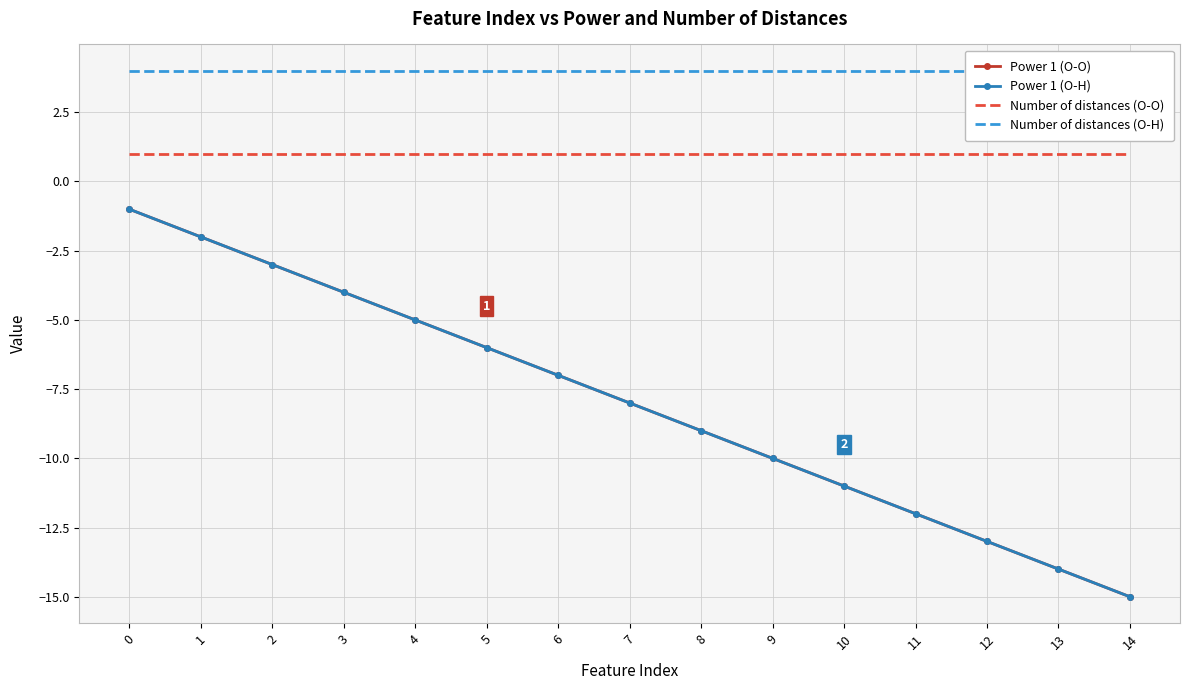

Rank the categories by Number of distances (O-H) value from lowest to highest.

0, 1, 2, 3, 4, 5, 6, 7, 8, 9, 10, 11, 12, 13, 14